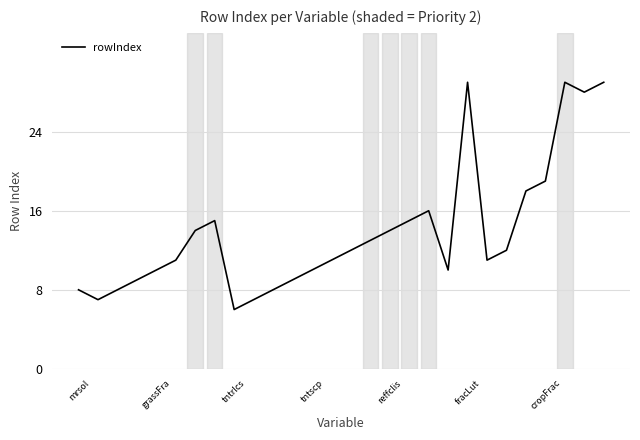

What is the maximum value shown in the chart?

29